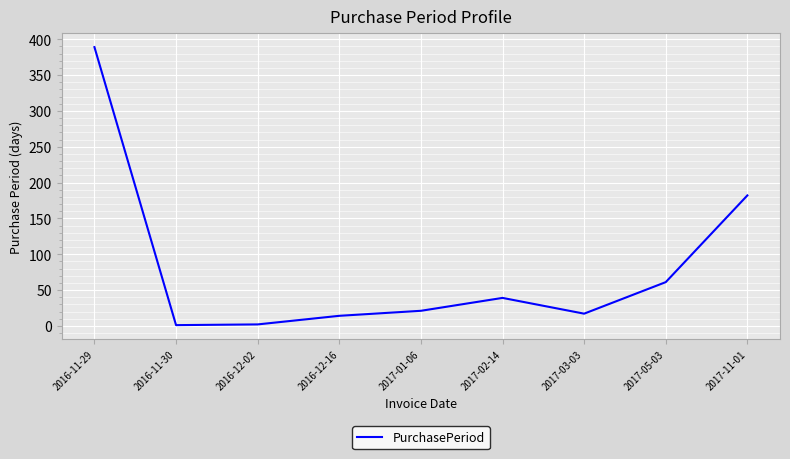

Is it true that the value at 2017-03-03 is 17?

True